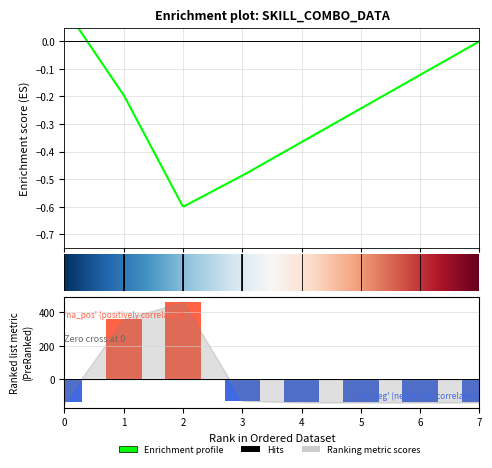

At which category does the chart reach its peak across all series?

2